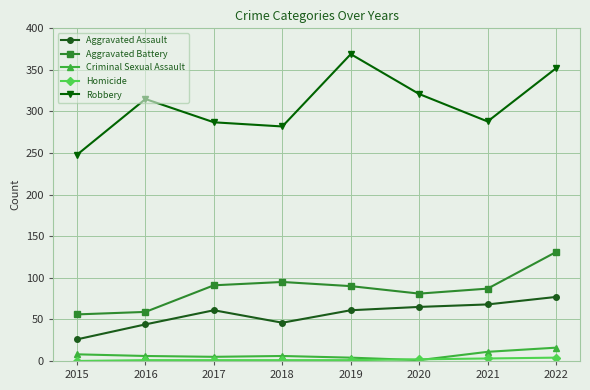

What is the sum of all Aggravated Assault values?

448